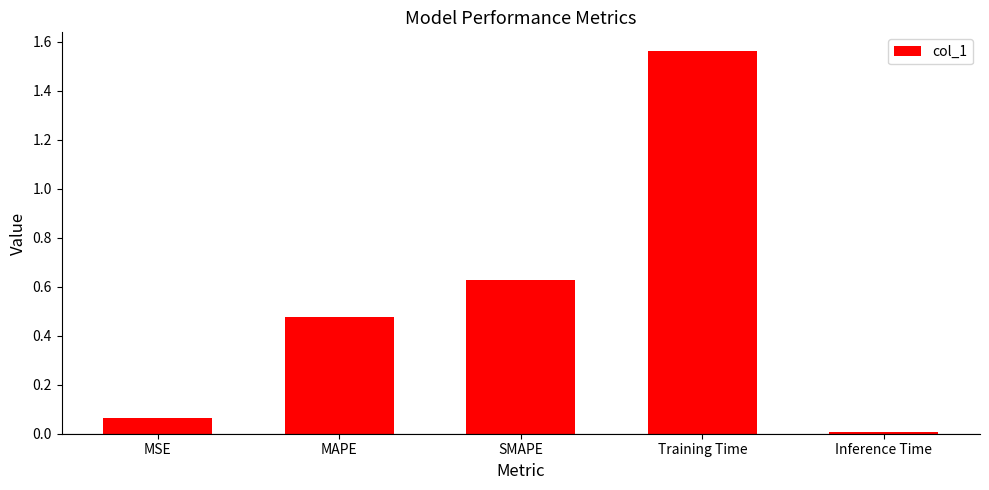

What is the label of the 1st bar from the left?

MSE